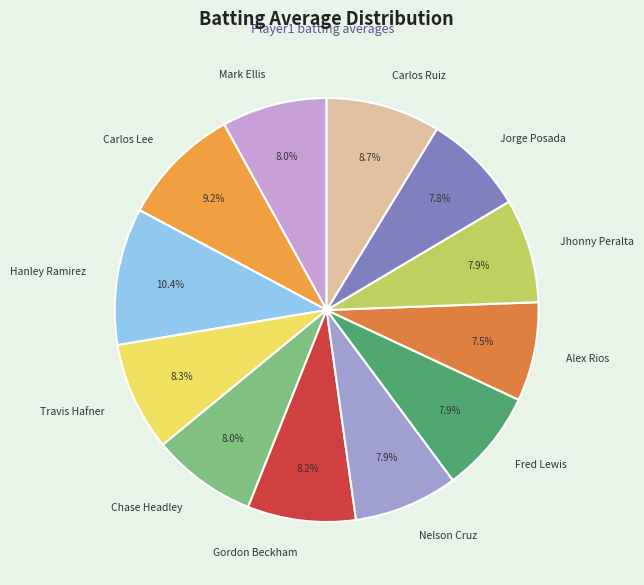

What percentage is the Nelson Cruz slice, to the nearest percent?

8%